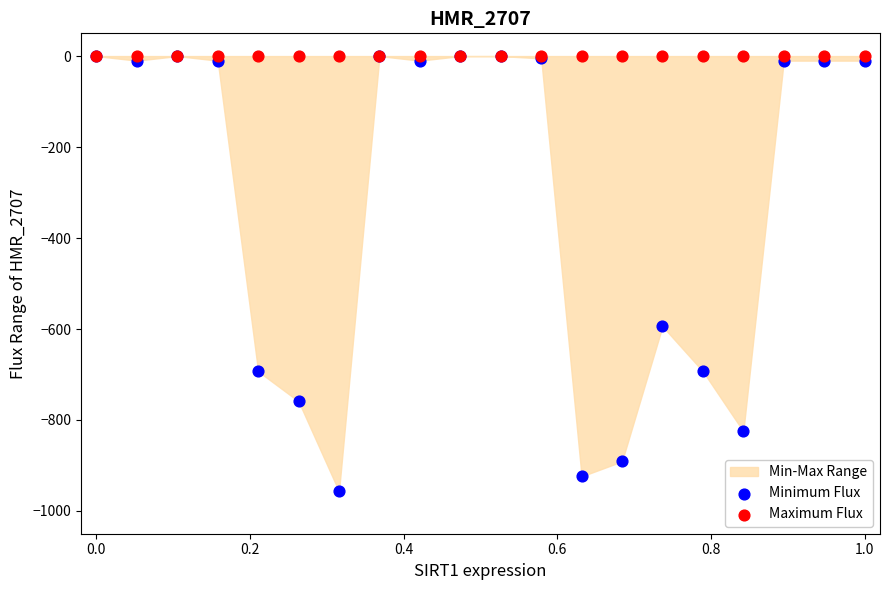

In the Minimum Flux series, what Y value is closest to -478?

-594